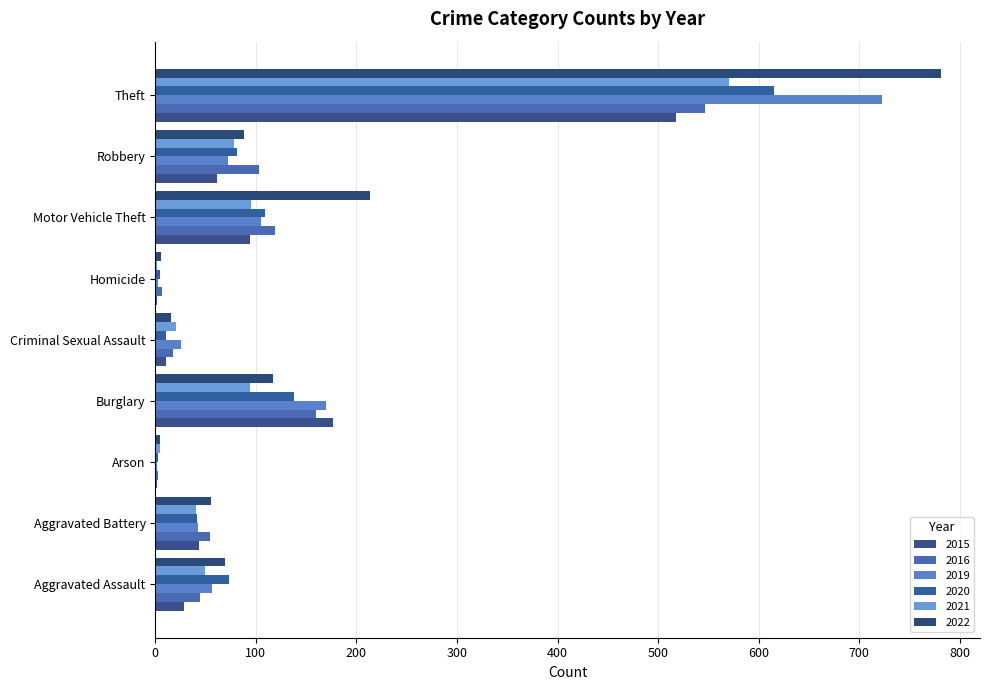

At which category is the sum across all series the highest?

Theft